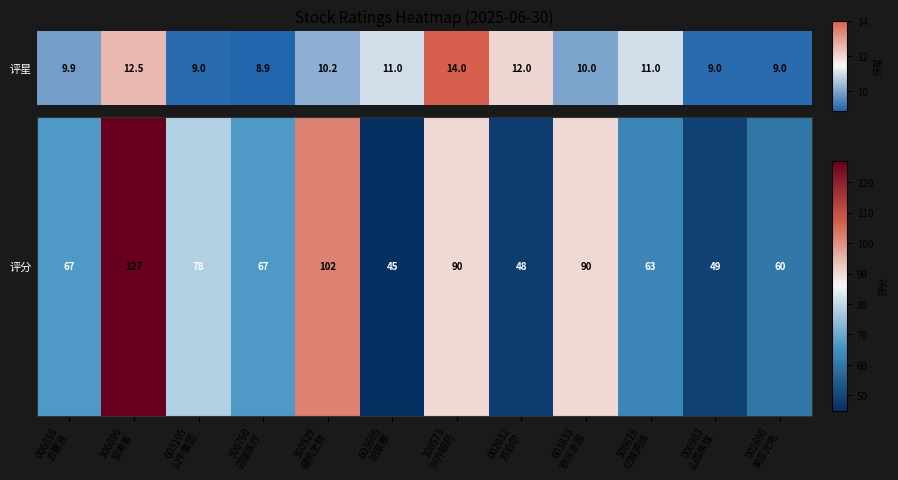

Is it true that the value at 002032
苏泊尔 is 48?

True